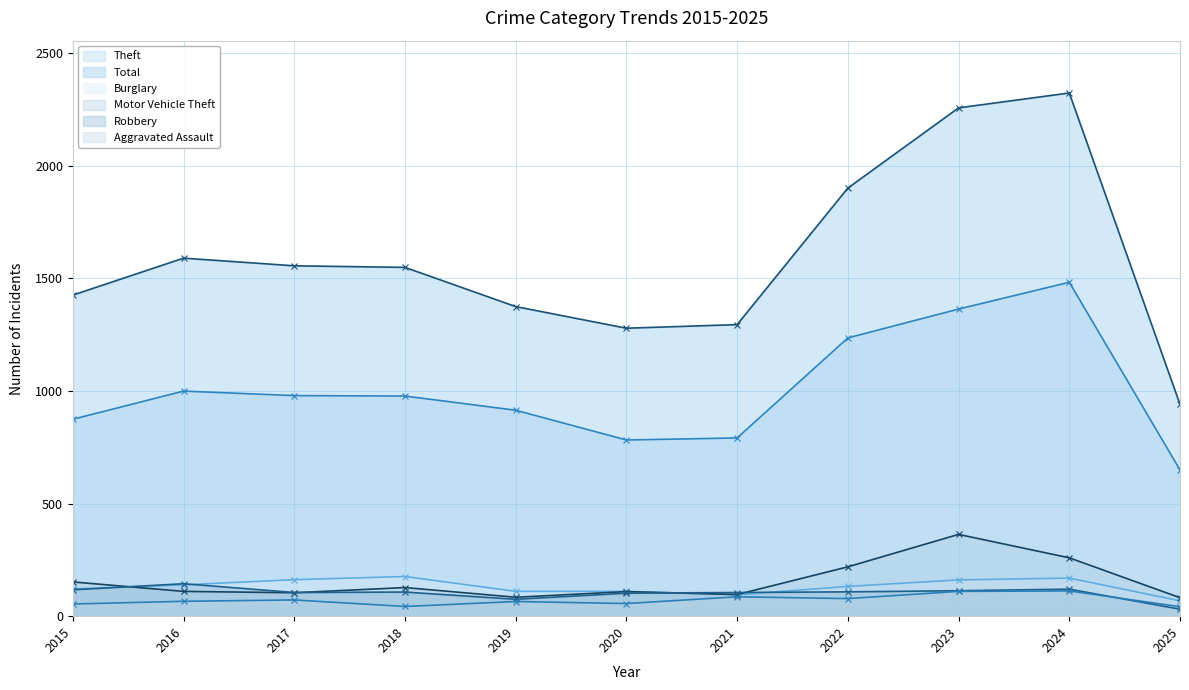

Does the chart display data point markers on the line(s)?

Yes